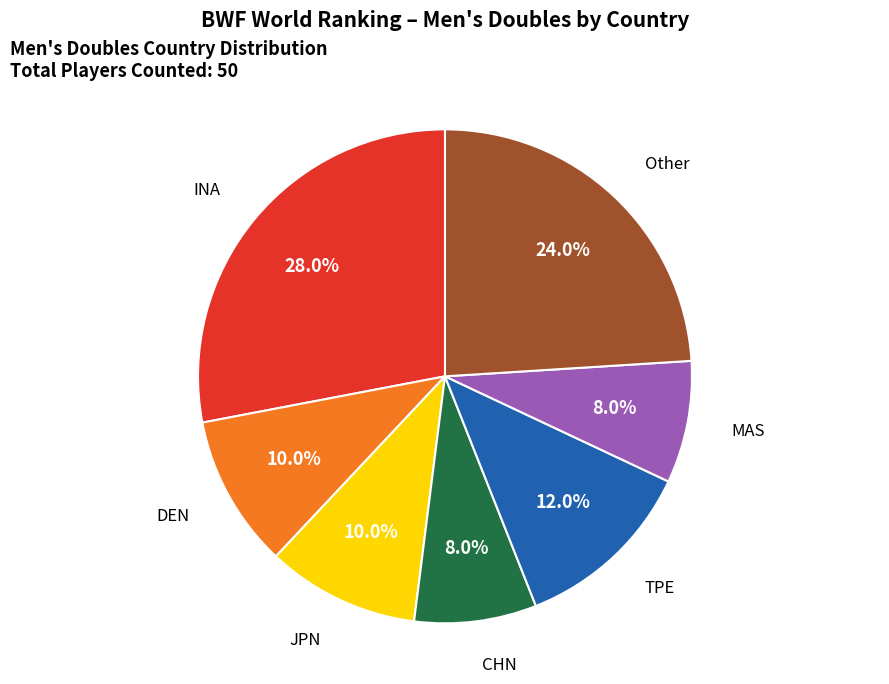

Does any single category account for the majority?

No